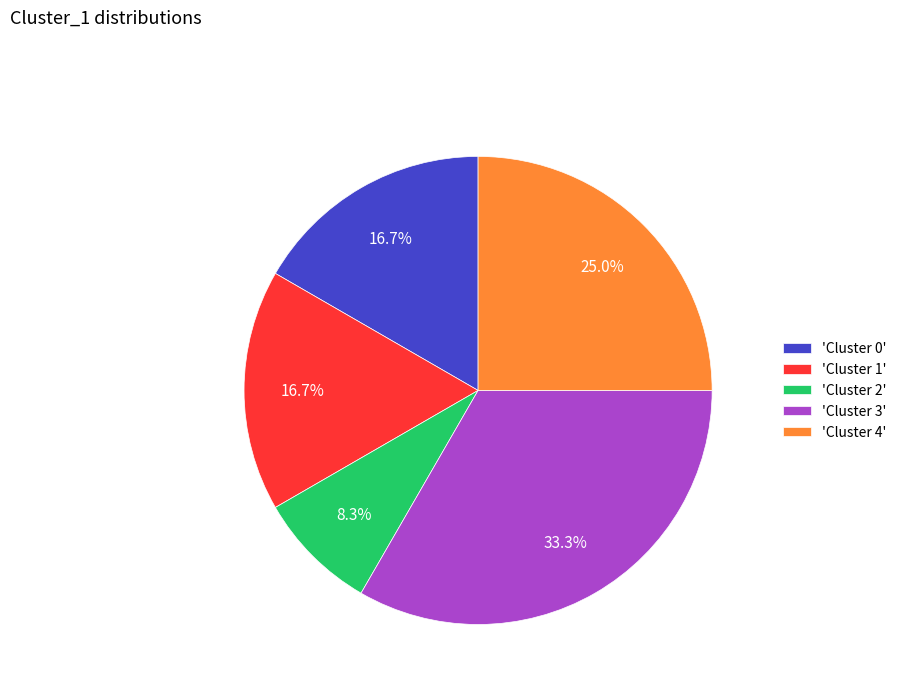

Count the number of slices in the pie.

5